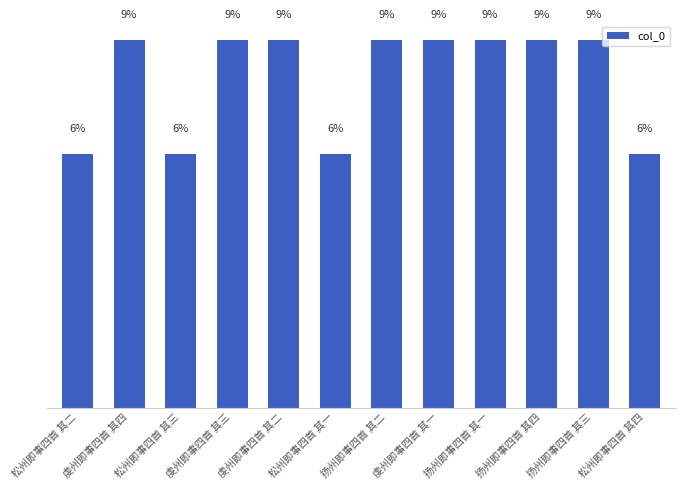

Is it true that the value at 松州即事四首 其四 is 6.4?

True